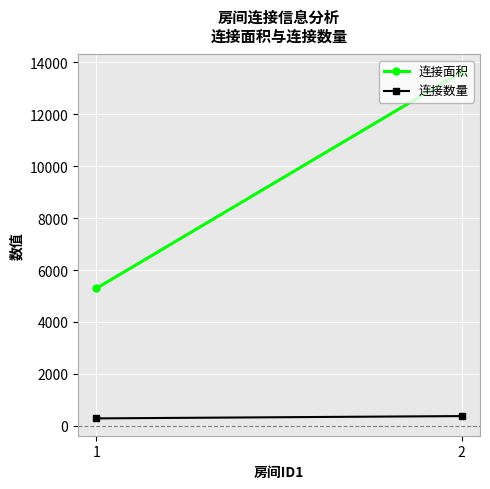

Count the number of categories in the chart.

2